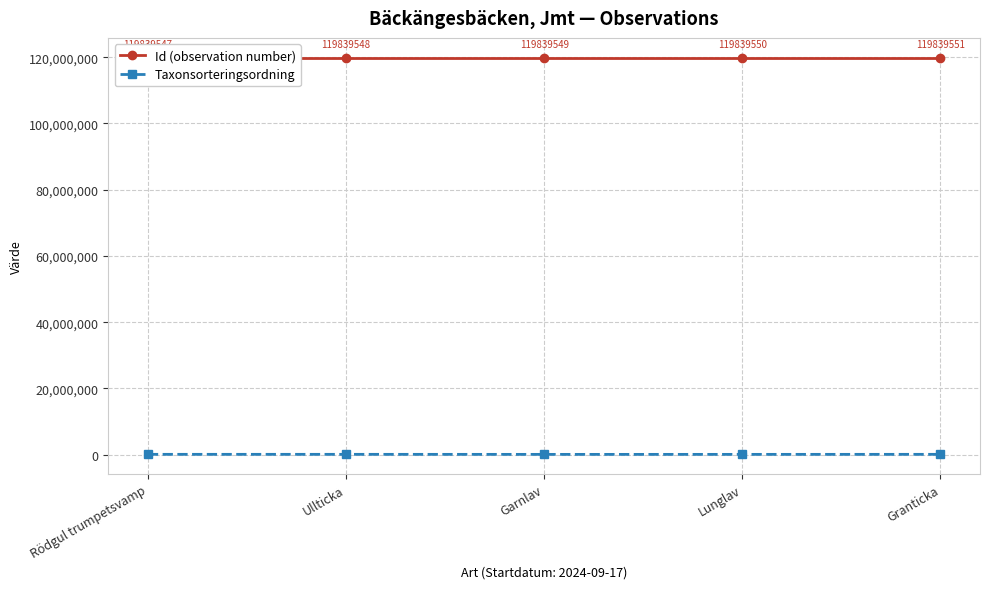

Reading left to right, transcribe all the data shown in this chart.

Id (observation number): Rödgul trumpetsvamp=119839547	Ullticka=119839548	Garnlav=119839549	Lunglav=119839550	Granticka=119839551
Taxonsorteringsordning: Rödgul trumpetsvamp=90351	Ullticka=90580	Garnlav=78542	Lunglav=79623	Granticka=90598